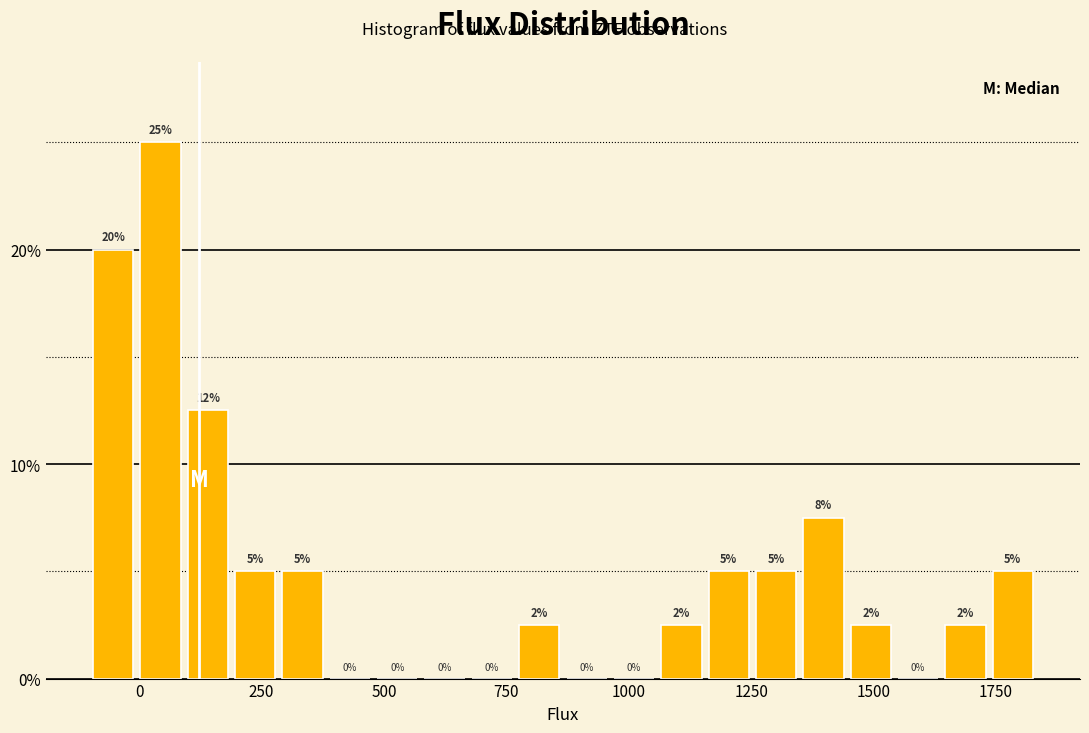

Read against the x-axis, roughly where is the centre of the tallest bar?

50